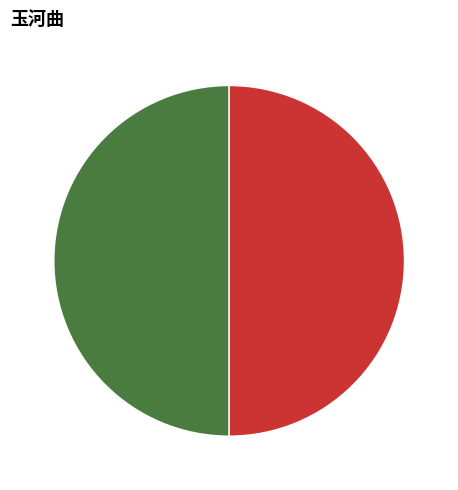

What is the majority slice?

玉河曲 其二